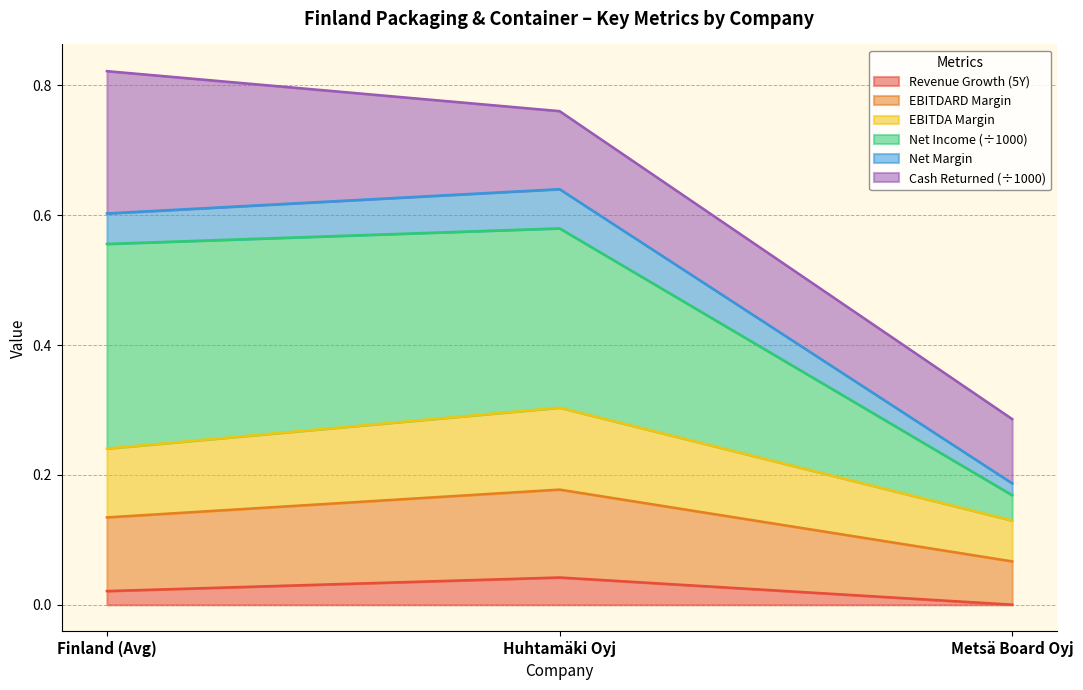

Which category has the highest value in the Revenue Growth (5Y) series?

Huhtamäki Oyj